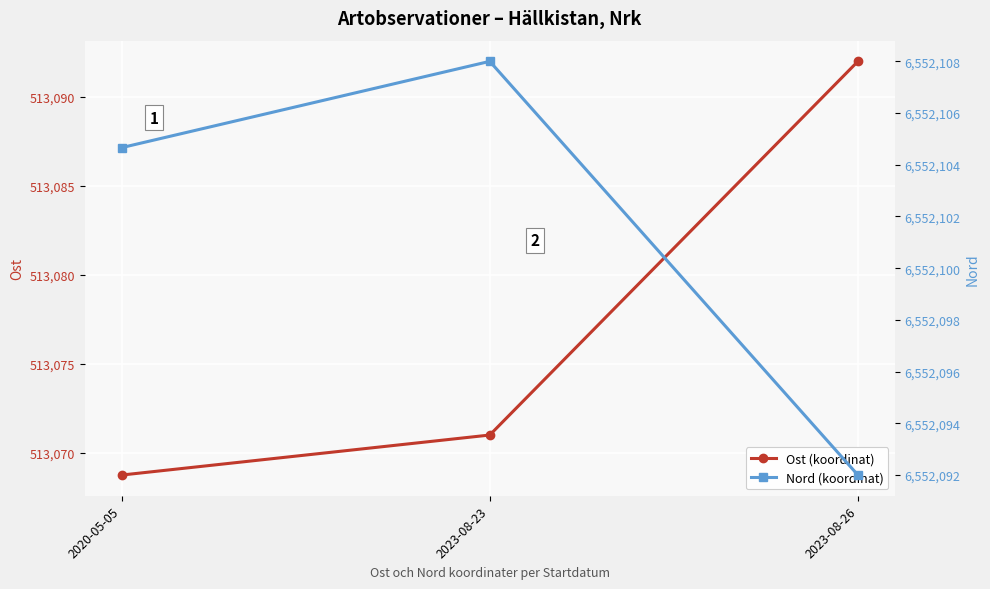

How many Nord (koordinat) values are between 6552092 and 6552108?

3